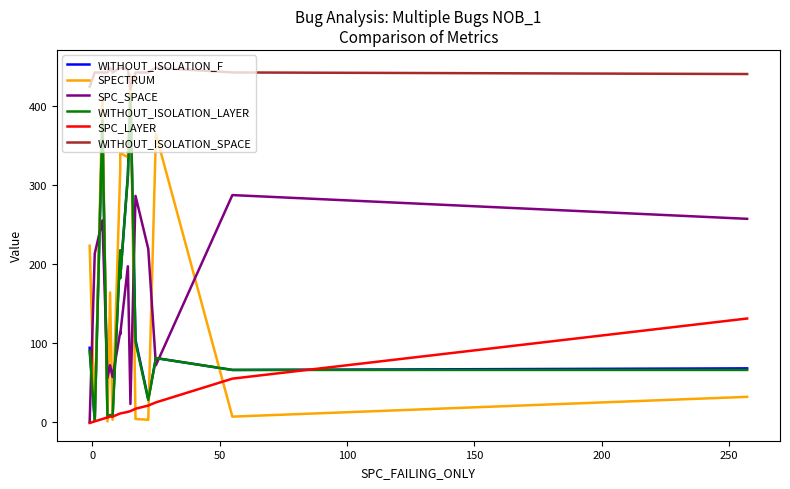

List the series in order of their peak value, lowest first.

SPC_LAYER, SPC_SPACE, WITHOUT_ISOLATION_LAYER, WITHOUT_ISOLATION_F, SPECTRUM, WITHOUT_ISOLATION_SPACE